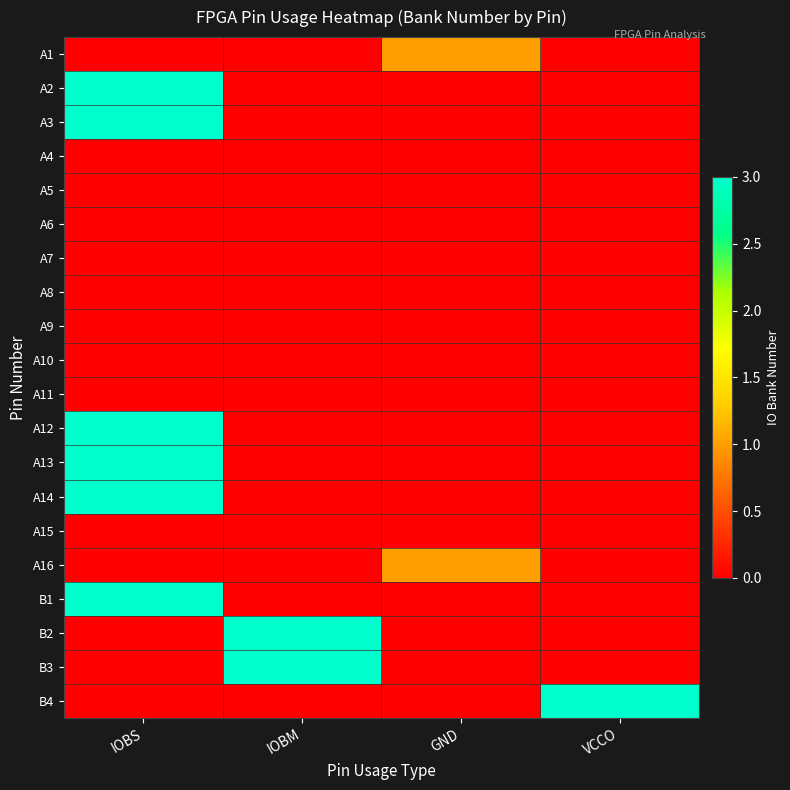

Reading left to right, extract all data points from this chart.

A1: IOBS=0	IOBM=0	GND=1	VCCO=0
A2: IOBS=3	IOBM=0	GND=0	VCCO=0
A3: IOBS=3	IOBM=0	GND=0	VCCO=0
A4: IOBS=0	IOBM=0	GND=0	VCCO=0
A5: IOBS=0	IOBM=0	GND=0	VCCO=0
A6: IOBS=0	IOBM=0	GND=0	VCCO=0
A7: IOBS=0	IOBM=0	GND=0	VCCO=0
A8: IOBS=0	IOBM=0	GND=0	VCCO=0
A9: IOBS=0	IOBM=0	GND=0	VCCO=0
A10: IOBS=0	IOBM=0	GND=0	VCCO=0
A11: IOBS=0	IOBM=0	GND=0	VCCO=0
A12: IOBS=3	IOBM=0	GND=0	VCCO=0
A13: IOBS=3	IOBM=0	GND=0	VCCO=0
A14: IOBS=3	IOBM=0	GND=0	VCCO=0
A15: IOBS=0	IOBM=0	GND=0	VCCO=0
A16: IOBS=0	IOBM=0	GND=1	VCCO=0
B1: IOBS=3	IOBM=0	GND=0	VCCO=0
B2: IOBS=0	IOBM=3	GND=0	VCCO=0
B3: IOBS=0	IOBM=3	GND=0	VCCO=0
B4: IOBS=0	IOBM=0	GND=0	VCCO=3